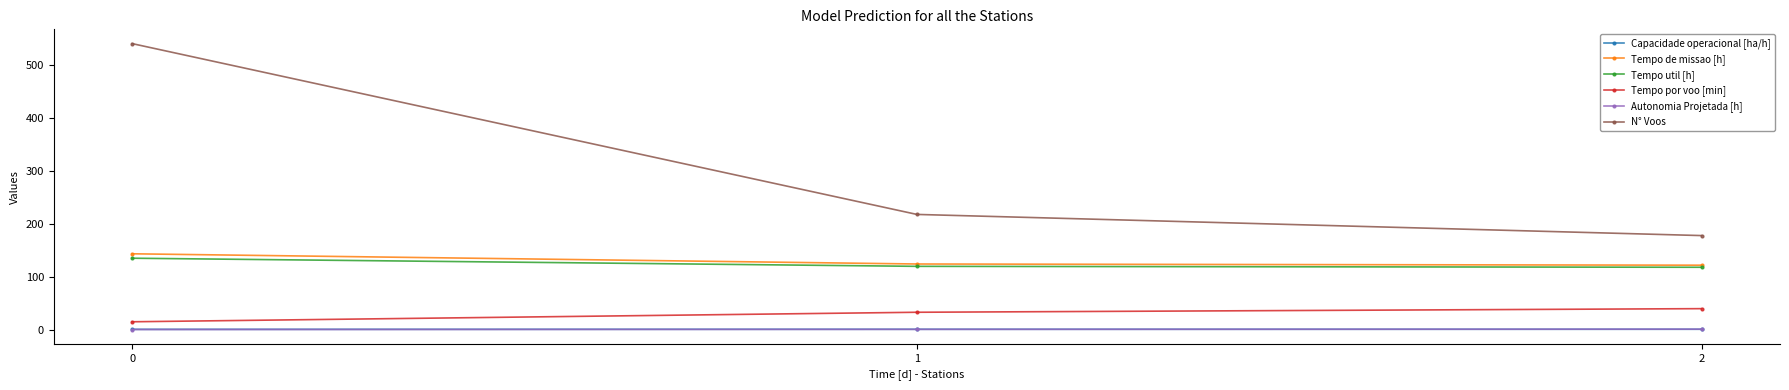

Where is N° Voos nearest to the value 359?

1